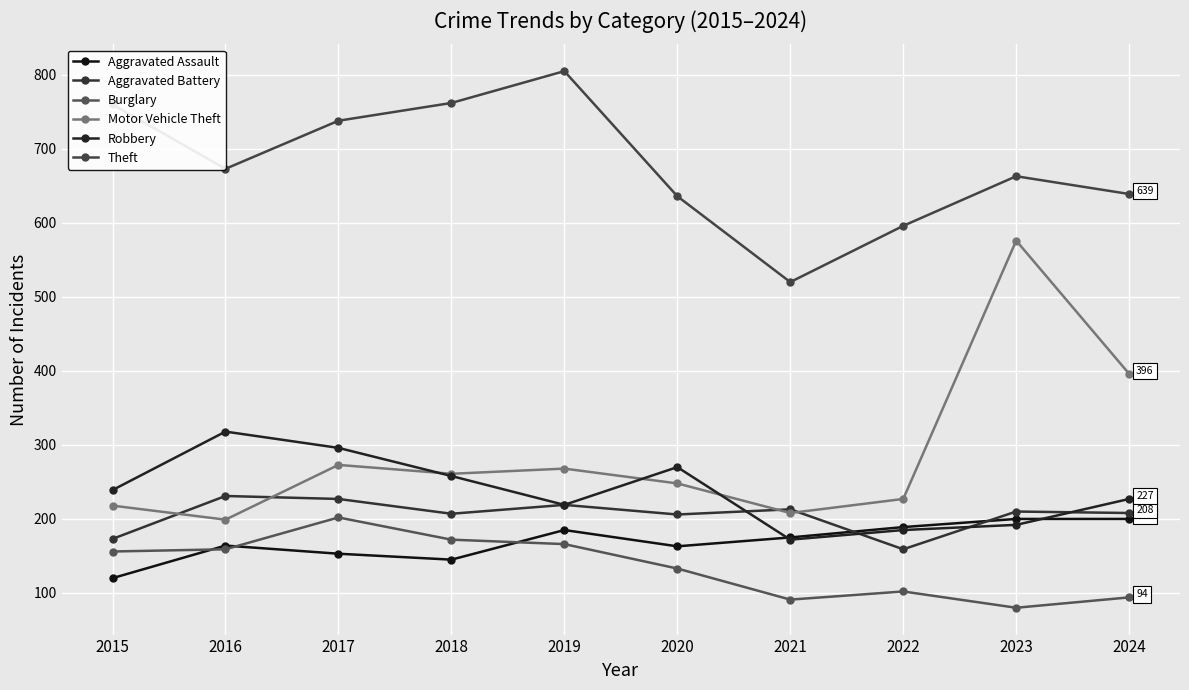

Between which two adjacent categories do Motor Vehicle Theft and Robbery first intersect?

2017 and 2018